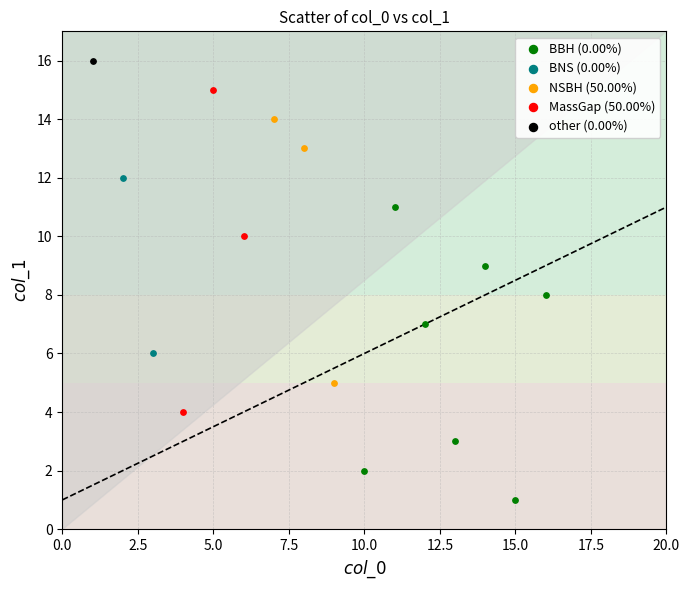

Which series contains the lowest Y value?

BBH (0.00%)